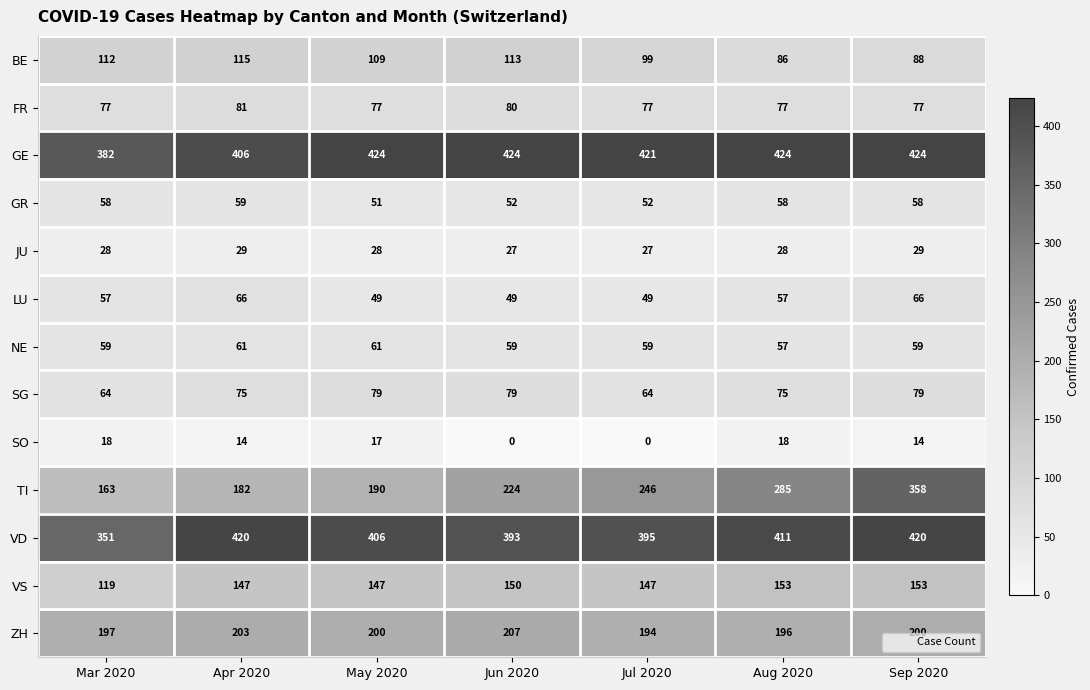

What is the total value across all series at Aug 2020?

1925